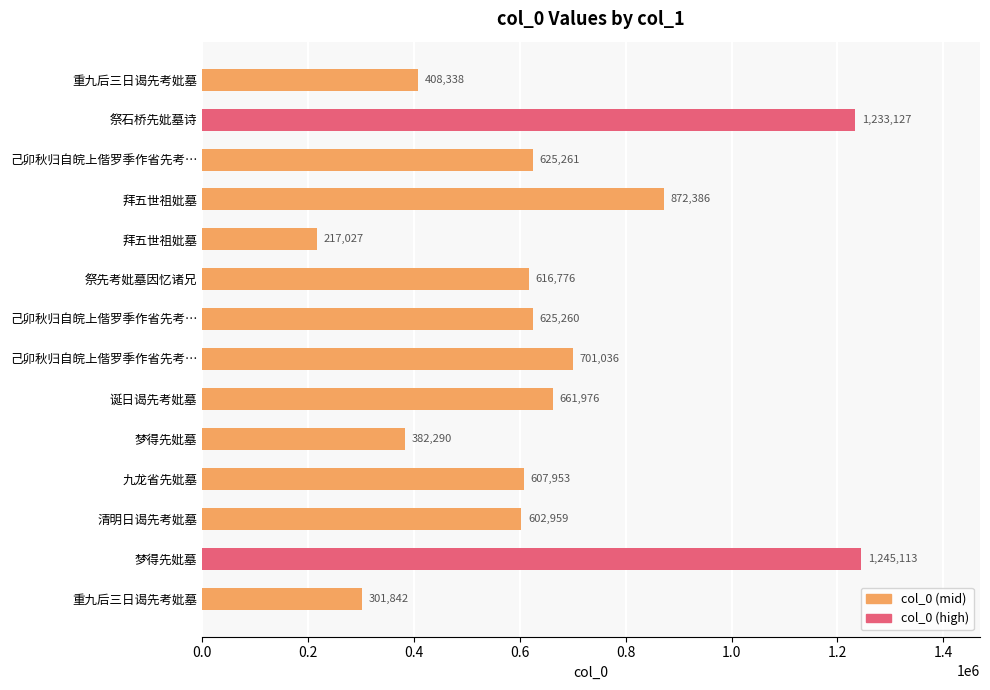

Are the bars horizontal?

Yes